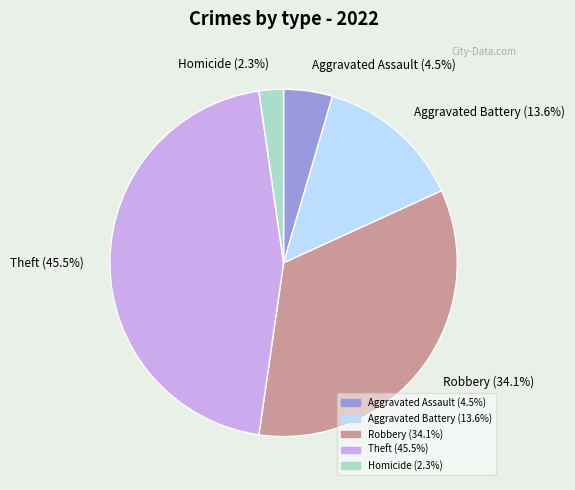

Which slice is the smallest?

Homicide